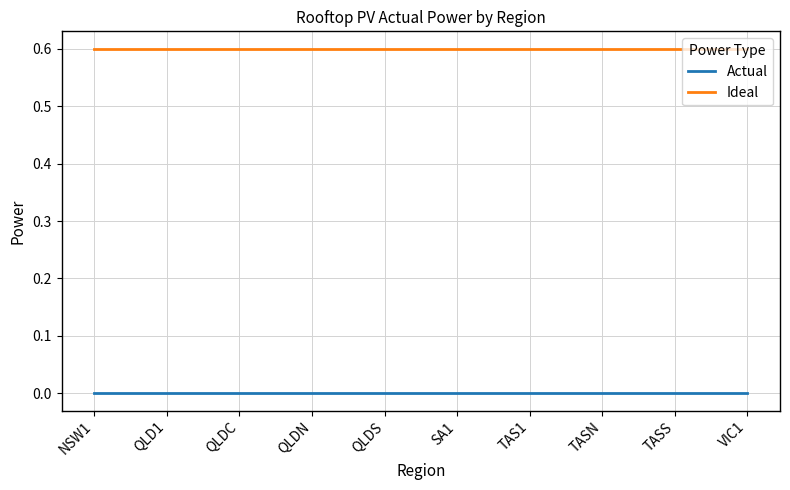

Is the value of Actual at NSW1 greater than the value of Ideal at TASS?

No